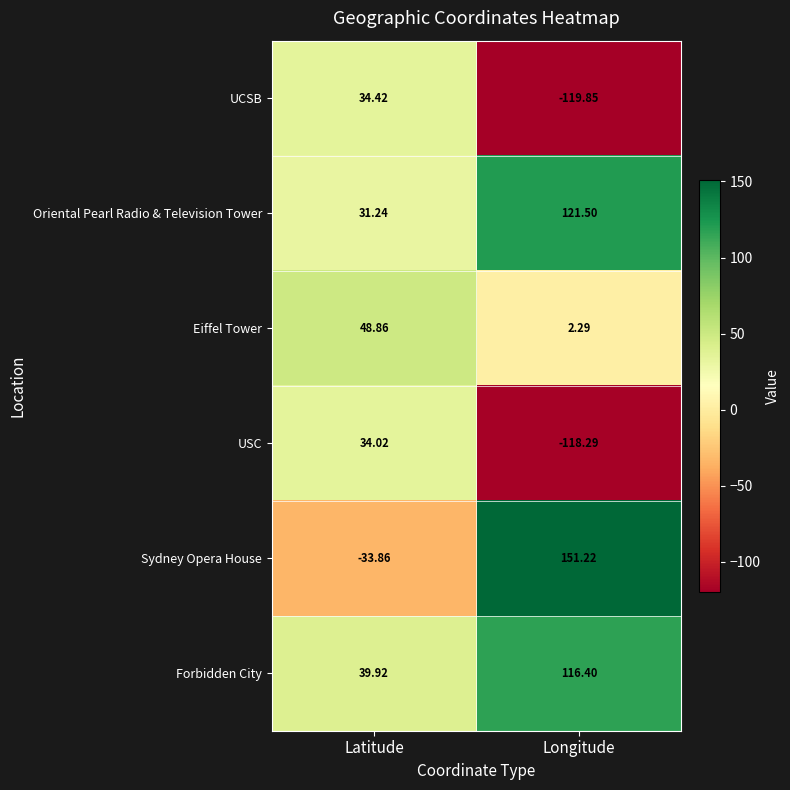

At how many categories does at least one series exceed 96?

1